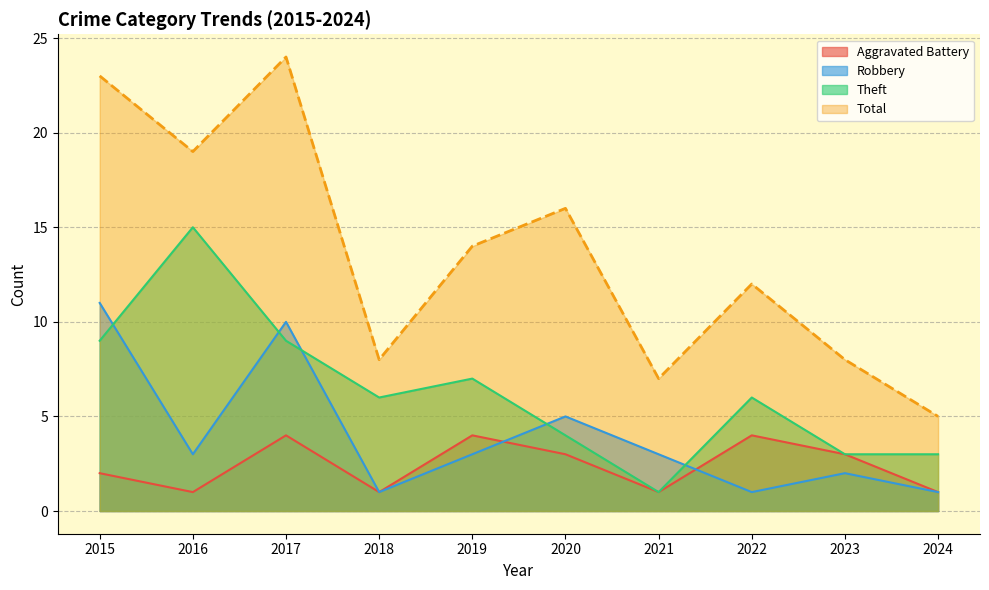

Reading left to right, list all the values displayed in this chart.

Aggravated Battery: 2	1	4	1	4	3	1	4	3	1
Robbery: 11	3	10	1	3	5	3	1	2	1
Theft: 9	15	9	6	7	4	1	6	3	3
Total: 23	19	24	8	14	16	7	12	8	5